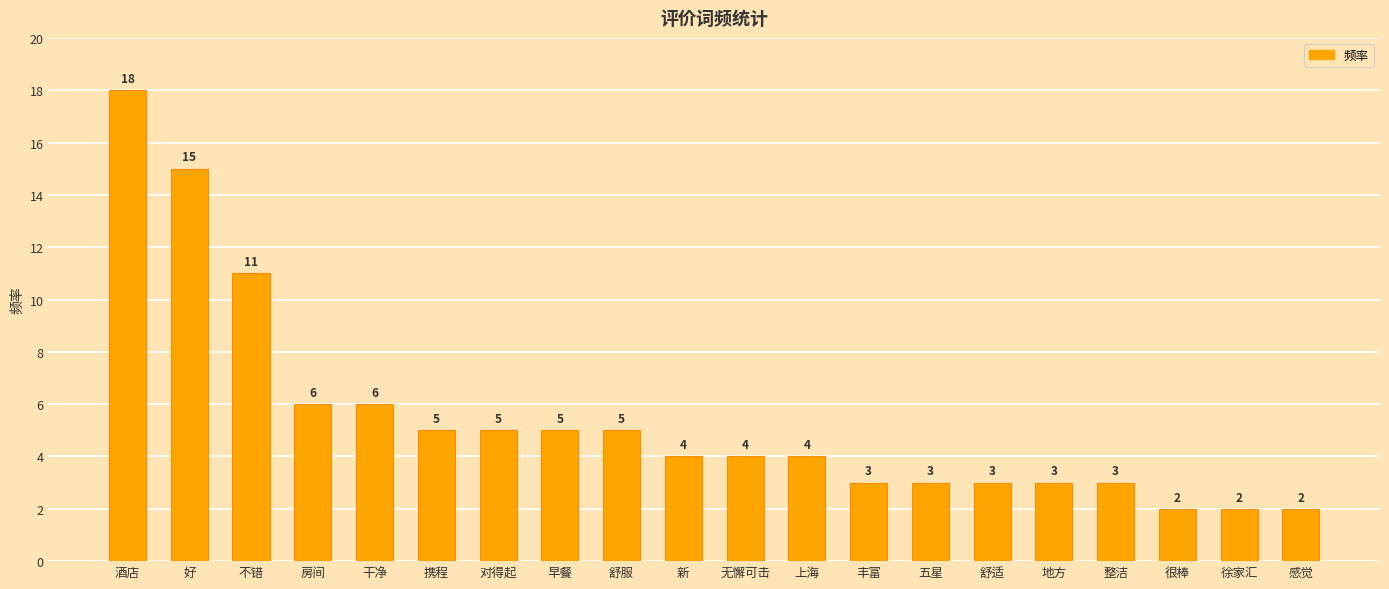

The value at 整洁 is 5. True or false?

False